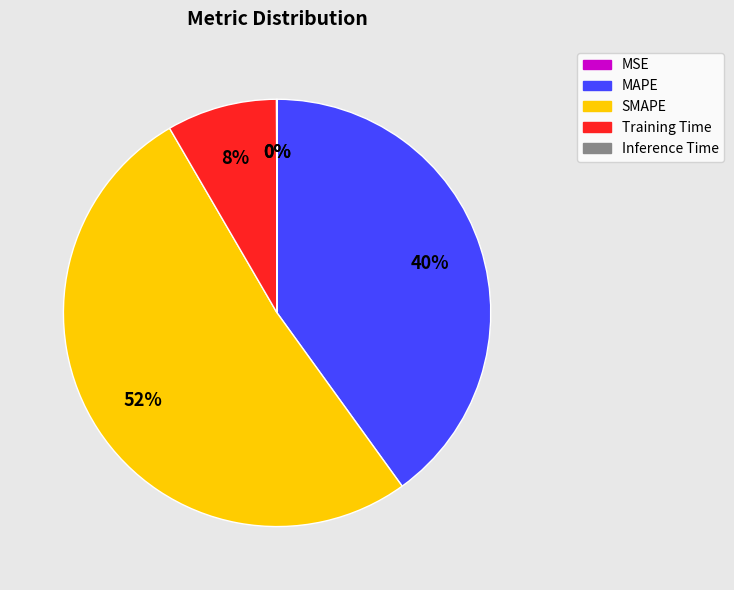

What is the majority slice?

SMAPE